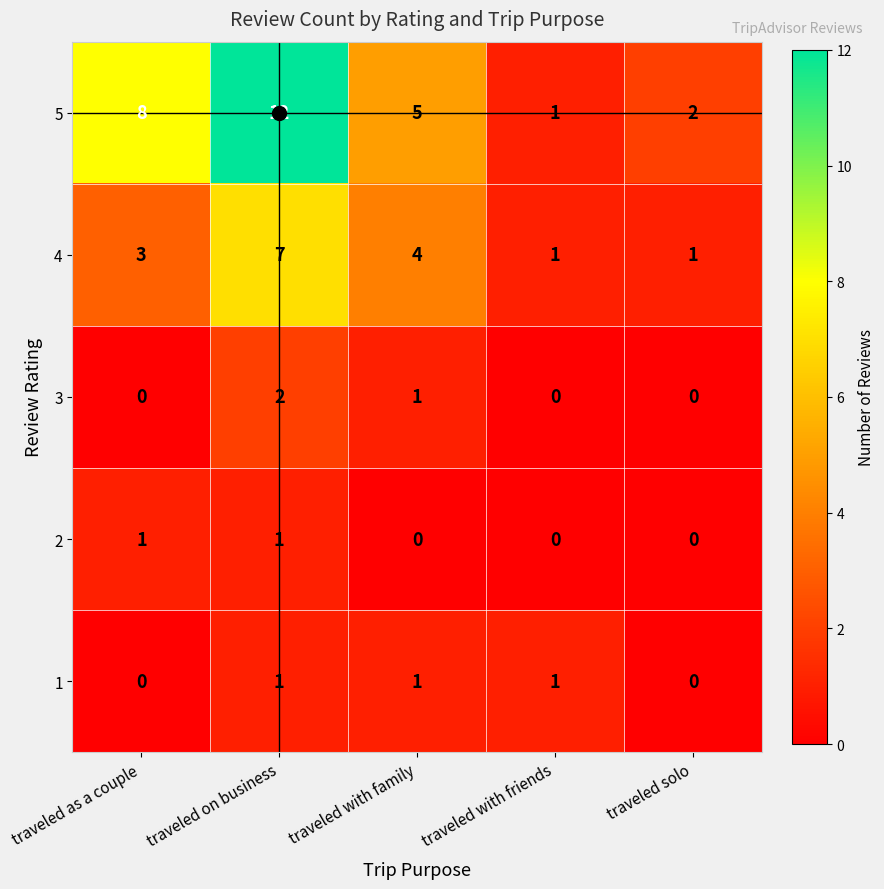

Between traveled on business and traveled solo, which series saw the biggest shift?

5